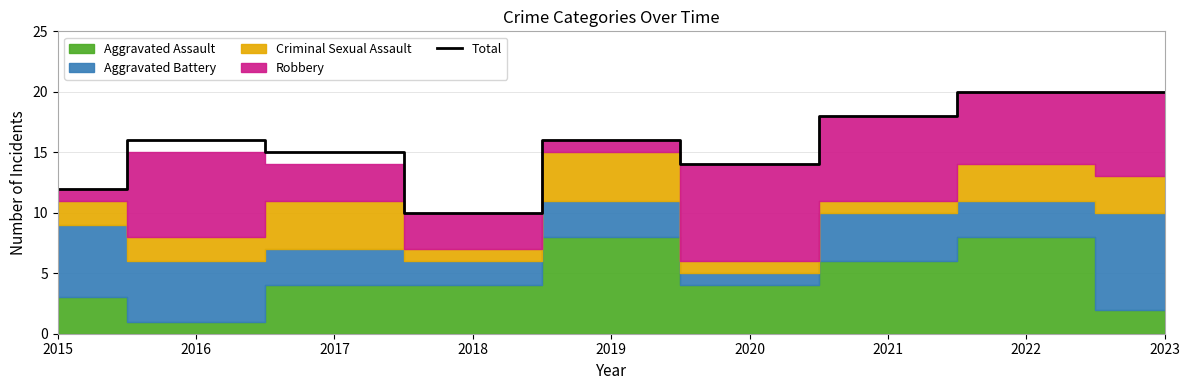

Where is the first local maximum?

2016